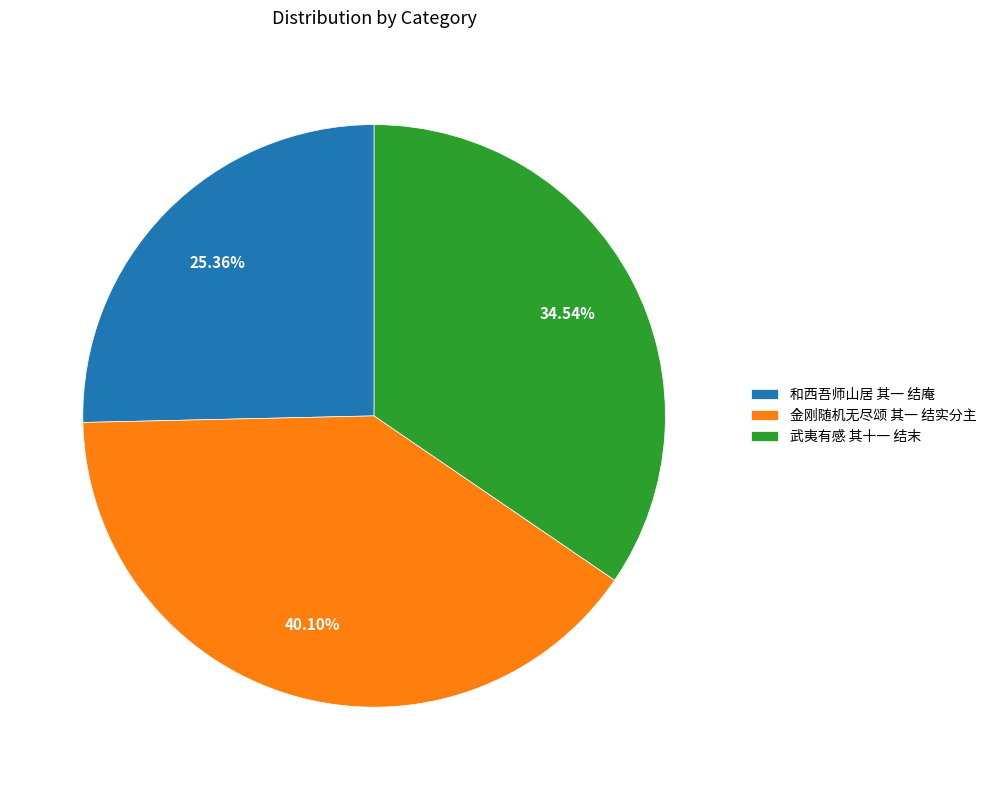

Count the number of slices in the pie.

3